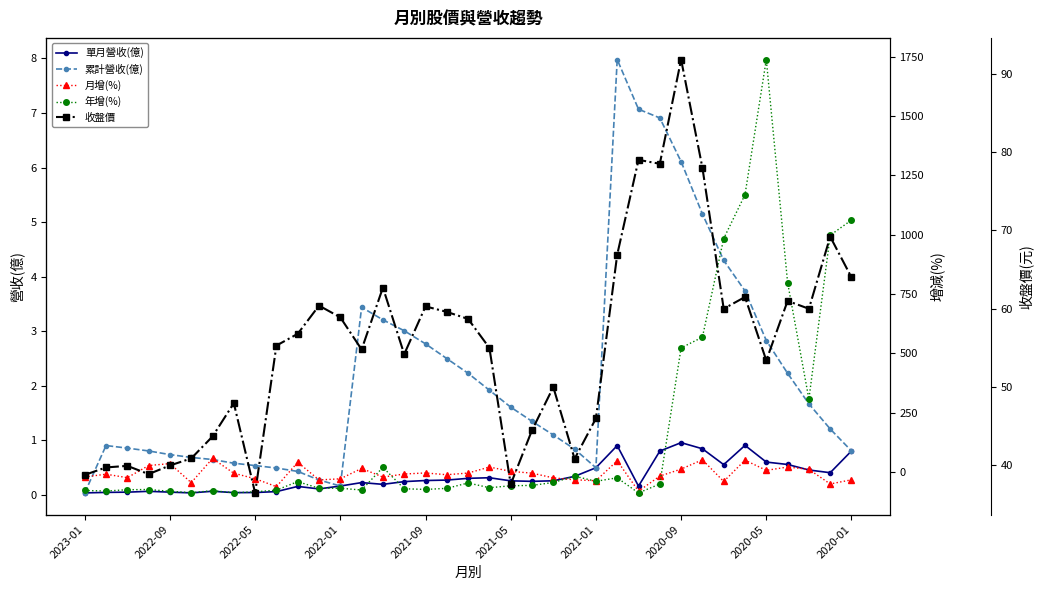

True or false: 累計營收(億) has more than 2 interior local peaks.

True